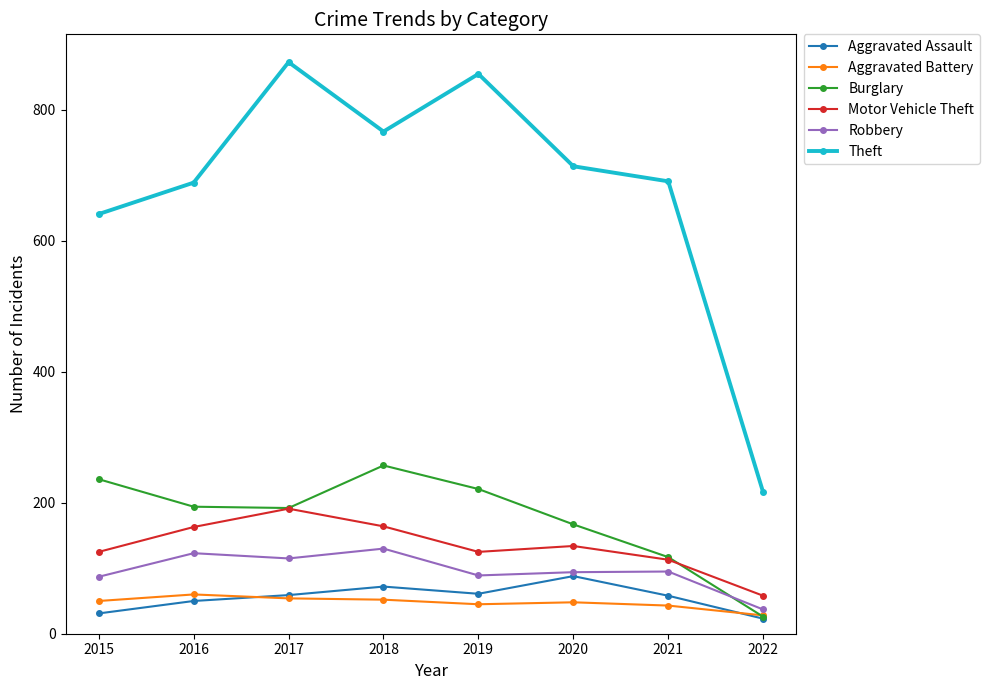

At which category does Motor Vehicle Theft reach its first local valley?

2019